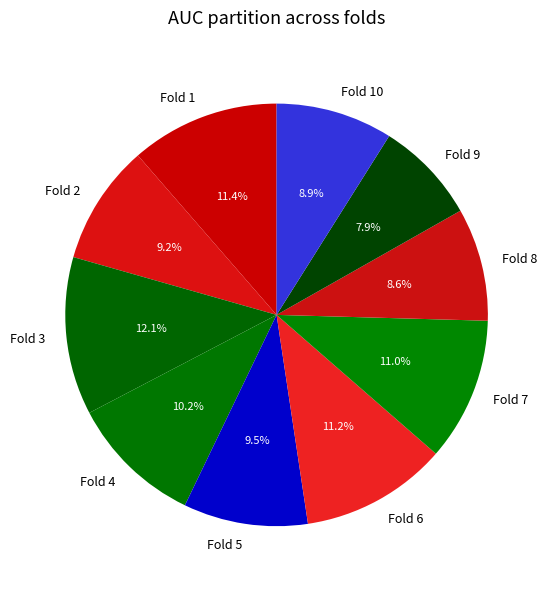

What percentage is the Fold 2 slice, to the nearest percent?

9%